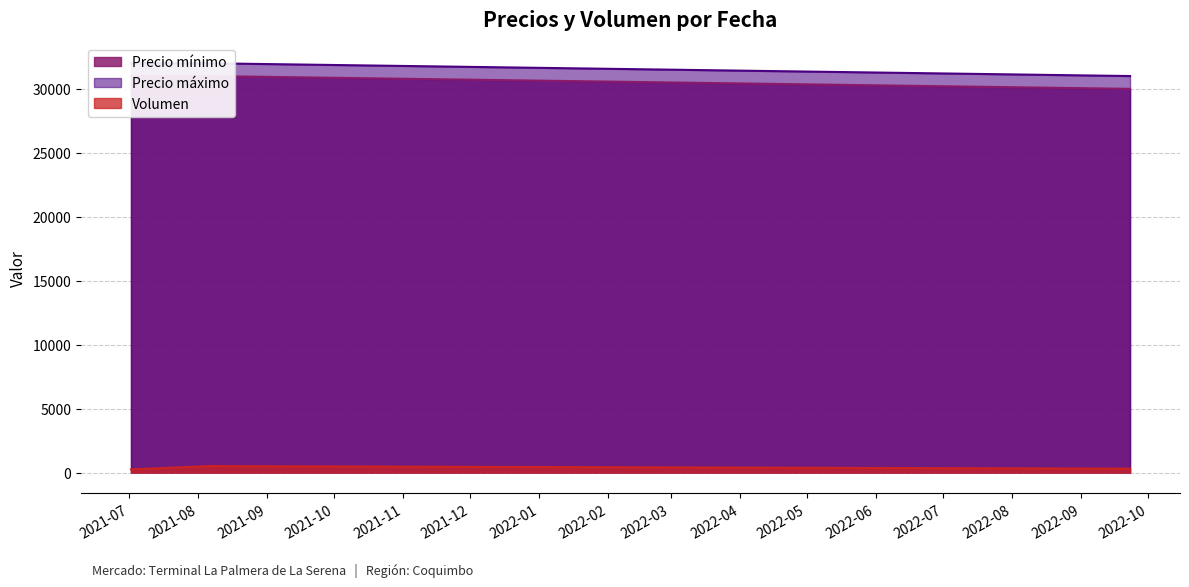

The value of Volumen at 2021-07-02 is 240. True or false?

True